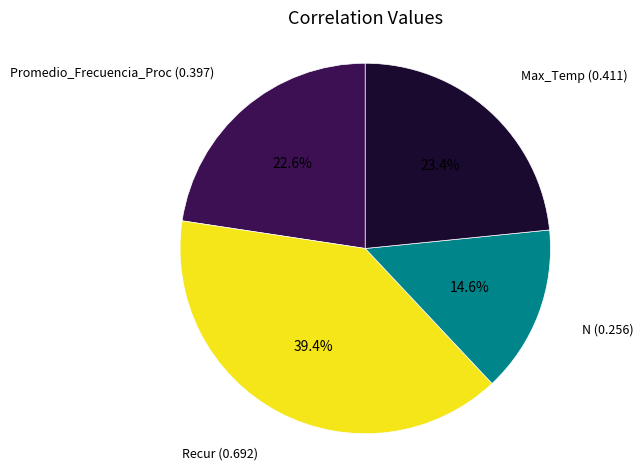

Is there any slice that represents more than half of the pie?

No